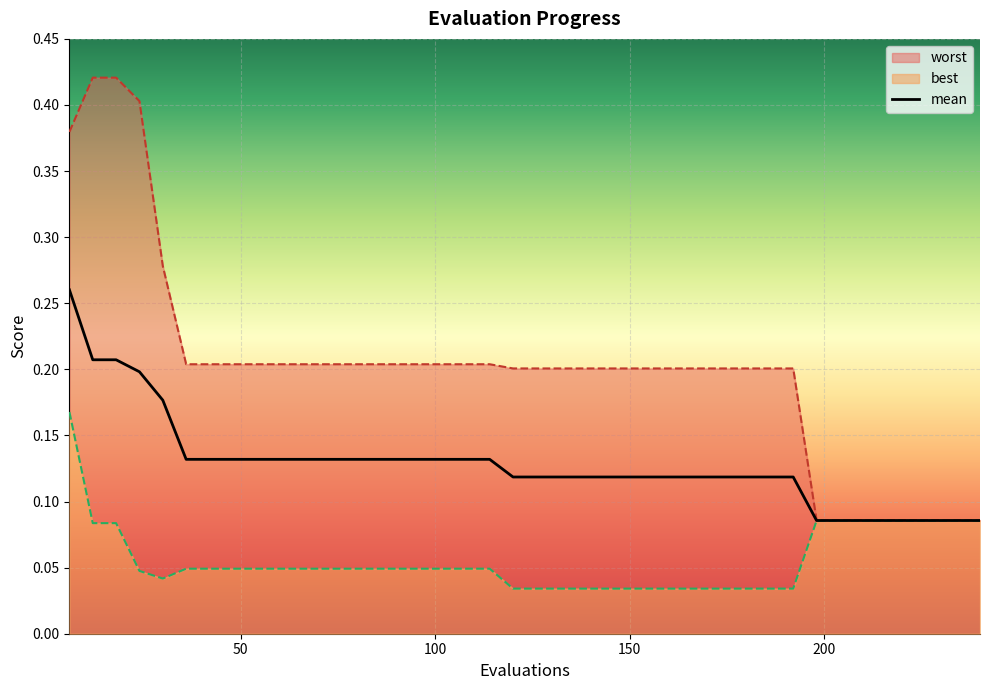

Rank the categories by mean value from lowest to highest.

198, 204, 210, 216, 222, 228, 234, 240, 120, 126, 132, 138, 144, 150, 156, 162, 168, 174, 180, 186, 192, 36, 42, 48, 54, 60, 66, 72, 78, 84, 90, 96, 102, 108, 114, 30, 24, 12, 18, 6